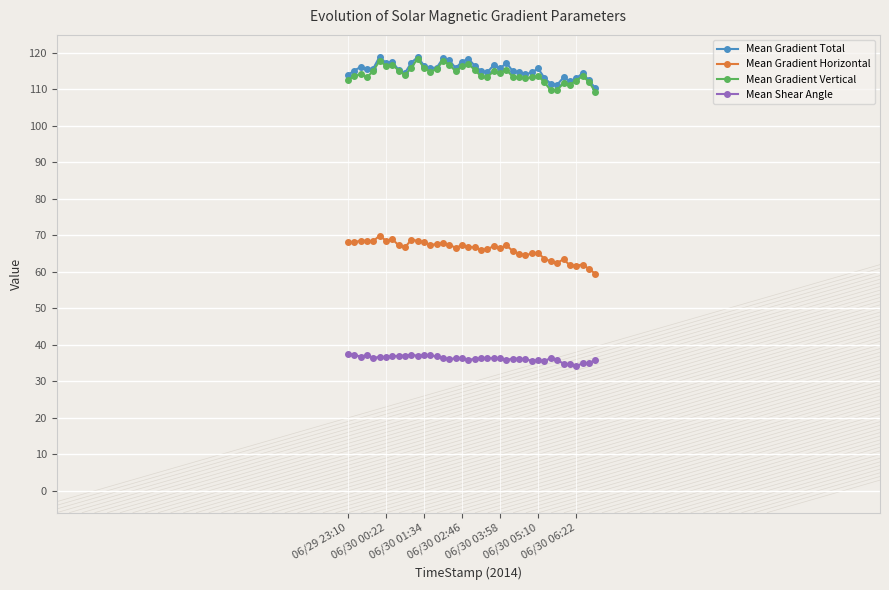

How many lines are shown in the chart?

4